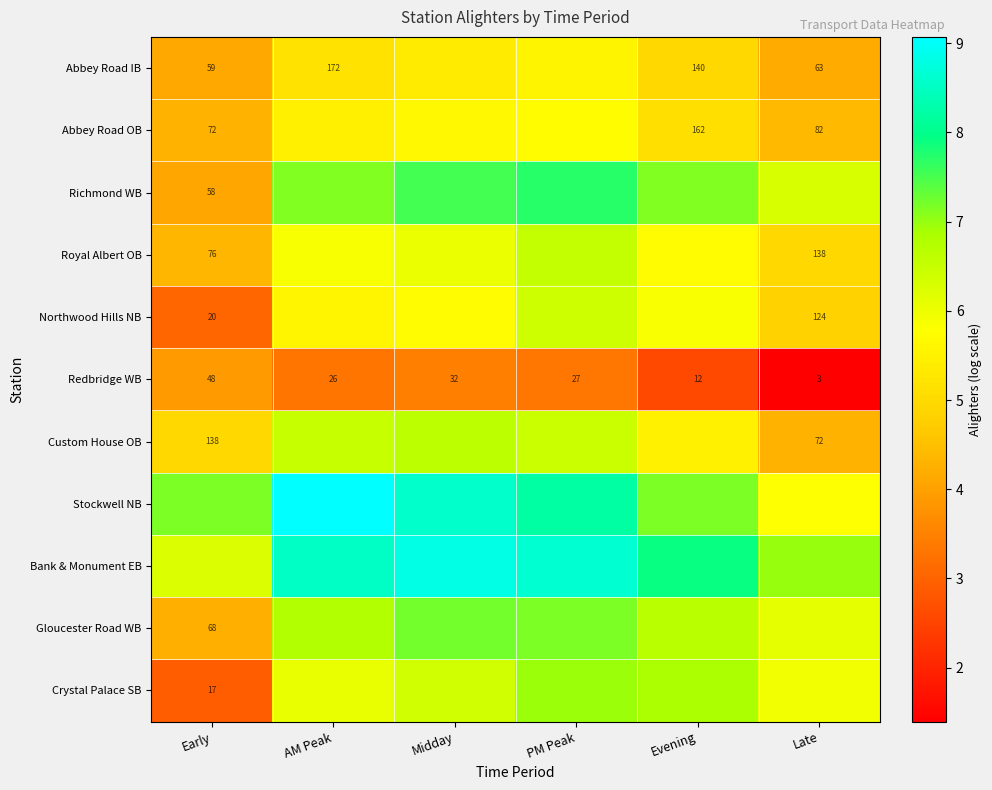

How many series are shown in this chart?

11